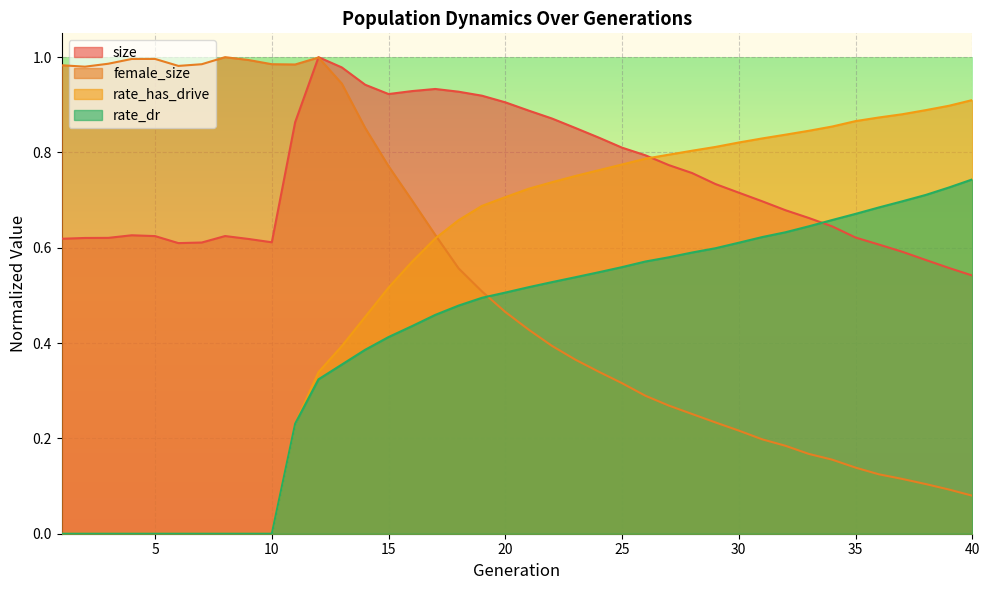

Reading left to right, extract all data points from this chart.

size: 1=0.6	2=0.6	3=0.6	4=0.6	5=0.6	6=0.6	7=0.6	8=0.6	9=0.6	10=0.6	11=0.9	12=1.0	13=1.0	14=0.9	15=0.9	16=0.9	17=0.9	18=0.9	19=0.9	20=0.9	21=0.9	22=0.9	23=0.9	24=0.8	25=0.8	26=0.8	27=0.8	28=0.8	29=0.7	30=0.7	31=0.7	32=0.7	33=0.7	34=0.6	35=0.6	36=0.6	37=0.6	38=0.6	39=0.6	40=0.5
female_size: 1=1.0	2=1.0	3=1.0	4=1.0	5=1.0	6=1.0	7=1.0	8=1.0	9=1.0	10=1.0	11=1.0	12=1.0	13=0.9	14=0.9	15=0.8	16=0.7	17=0.6	18=0.6	19=0.5	20=0.5	21=0.4	22=0.4	23=0.4	24=0.3	25=0.3	26=0.3	27=0.3	28=0.3	29=0.2	30=0.2	31=0.2	32=0.2	33=0.2	34=0.2	35=0.1	36=0.1	37=0.1	38=0.1	39=0.1	40=0.1
rate_dr: 1=0.0	2=0.0	3=0.0	4=0.0	5=0.0	6=0.0	7=0.0	8=0.0	9=0.0	10=0.0	11=0.2	12=0.3	13=0.4	14=0.4	15=0.4	16=0.4	17=0.5	18=0.5	19=0.5	20=0.5	21=0.5	22=0.5	23=0.5	24=0.5	25=0.6	26=0.6	27=0.6	28=0.6	29=0.6	30=0.6	31=0.6	32=0.6	33=0.6	34=0.7	35=0.7	36=0.7	37=0.7	38=0.7	39=0.7	40=0.7
rate_has_drive: 1=0.0	2=0.0	3=0.0	4=0.0	5=0.0	6=0.0	7=0.0	8=0.0	9=0.0	10=0.0	11=0.2	12=0.3	13=0.4	14=0.5	15=0.5	16=0.6	17=0.6	18=0.7	19=0.7	20=0.7	21=0.7	22=0.7	23=0.8	24=0.8	25=0.8	26=0.8	27=0.8	28=0.8	29=0.8	30=0.8	31=0.8	32=0.8	33=0.8	34=0.9	35=0.9	36=0.9	37=0.9	38=0.9	39=0.9	40=0.9